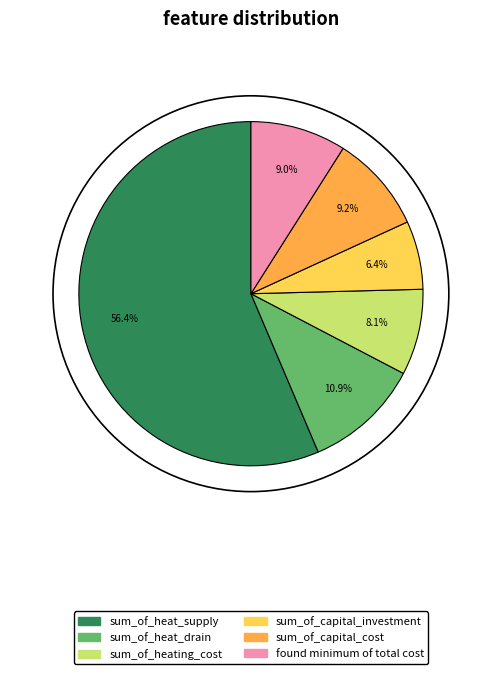

Is it true that sum_of_heat_drain is 11% of the pie?

True